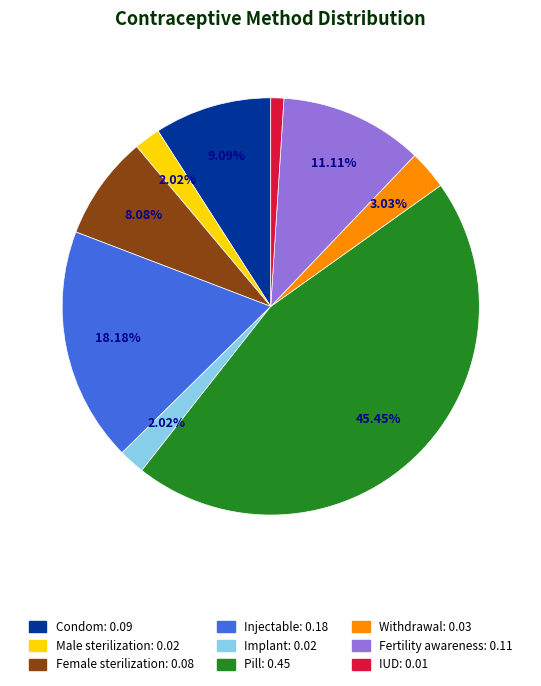

Combined, do Condom and IUD account for over 50%?

No